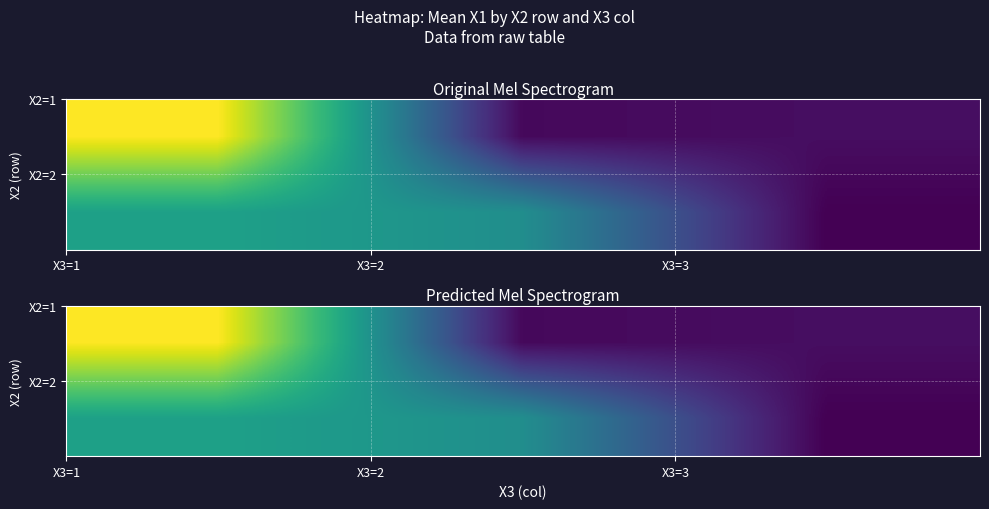

What is the greatest value displayed?

117678.0